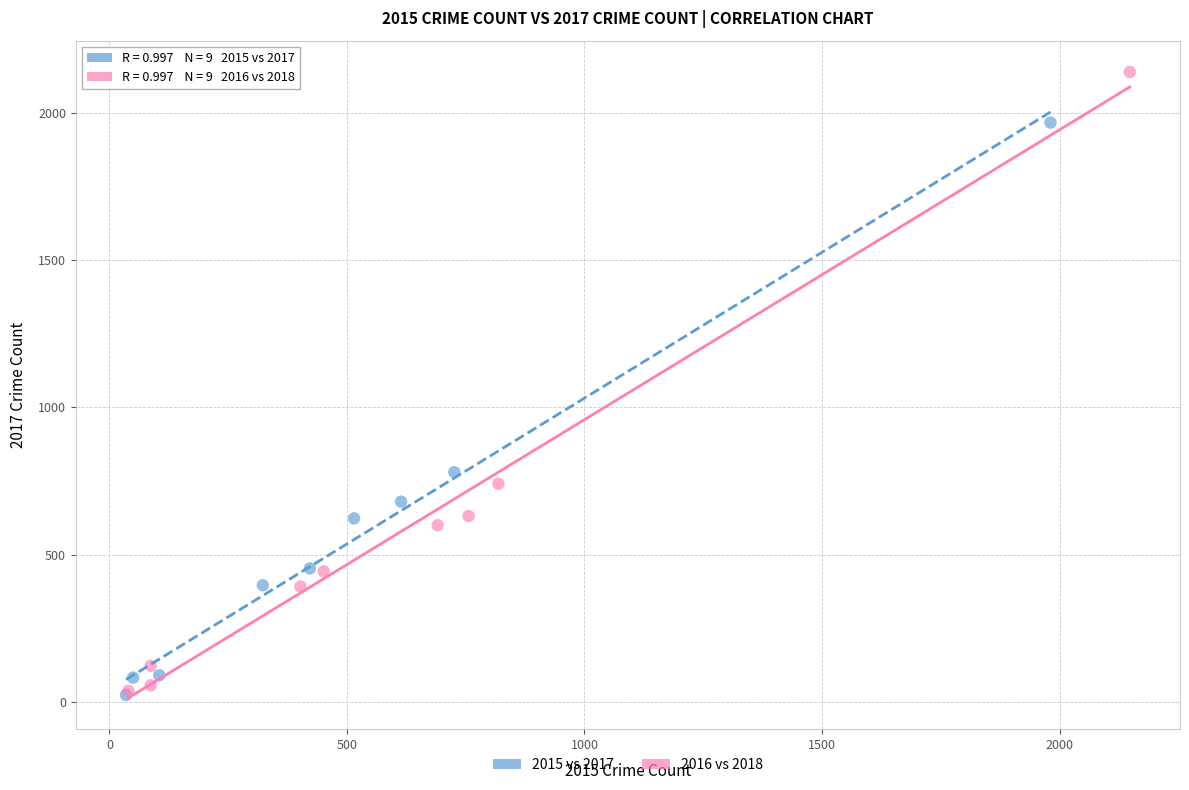

Which series contains the highest Y value?

2016 vs 2018